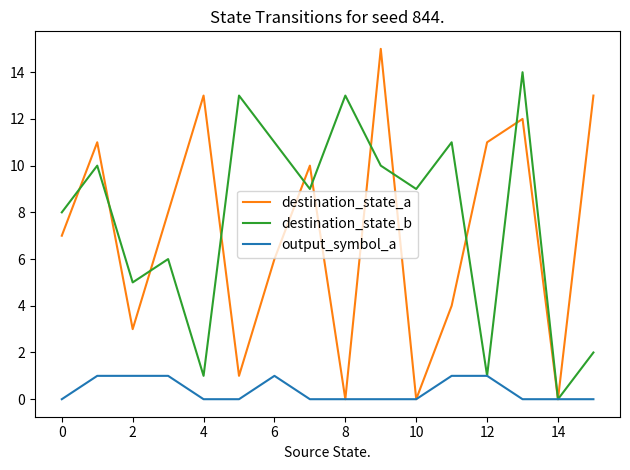

List the series in order of their peak value, lowest first.

output_symbol_a, destination_state_b, destination_state_a